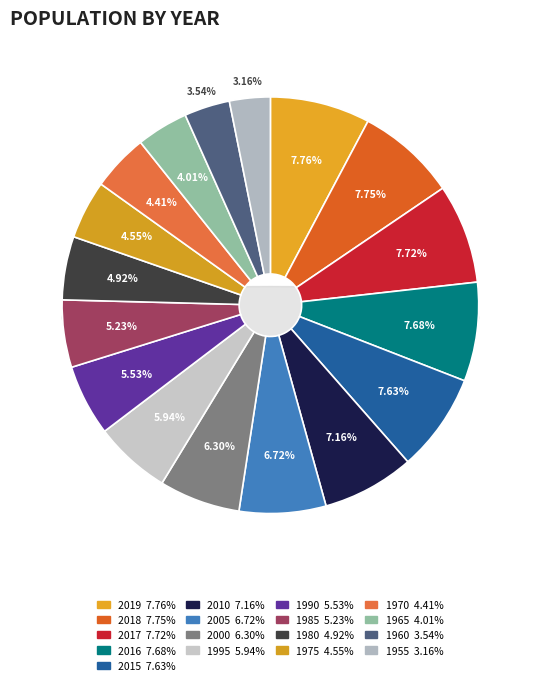

Rank the categories by value from highest to lowest.

2019, 2018, 2017, 2016, 2015, 2010, 2005, 2000, 1995, 1990, 1985, 1980, 1975, 1970, 1965, 1960, 1955